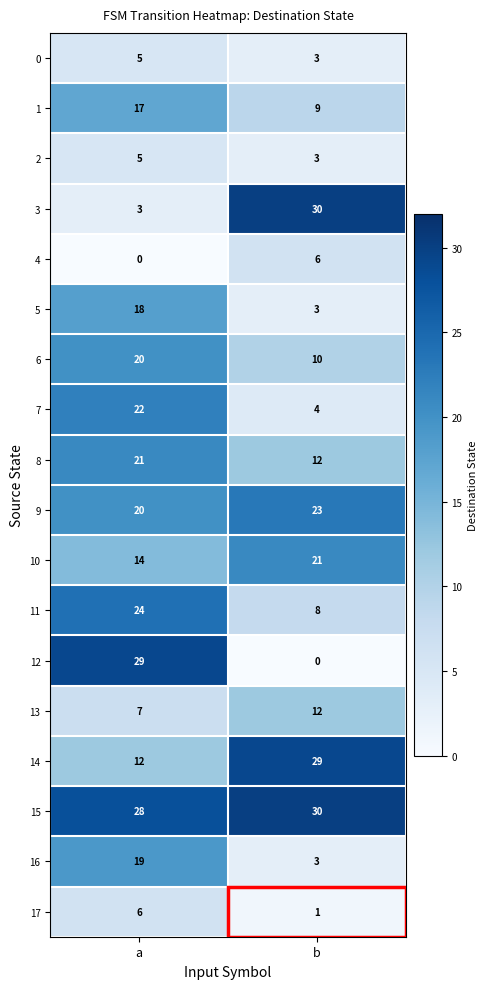

Count the number of categories in the chart.

2